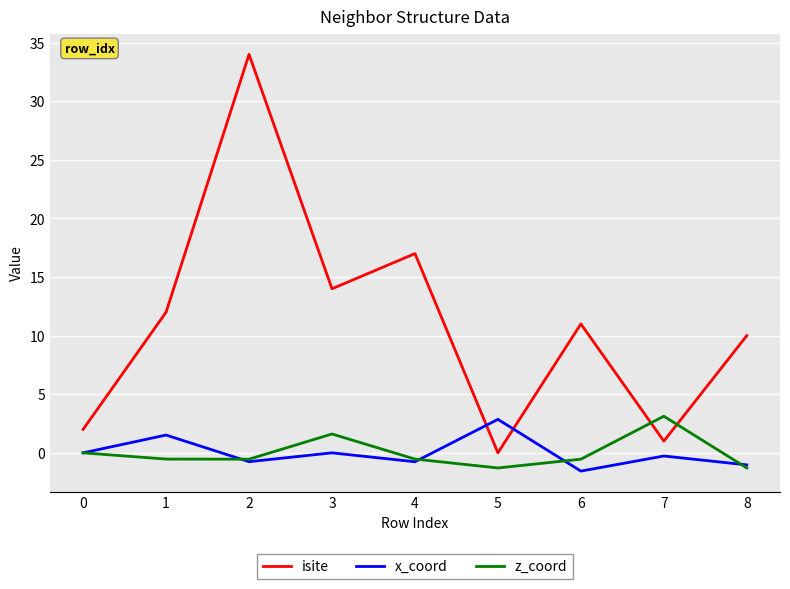

Count the z_coord values in the range 0 to 1.

1